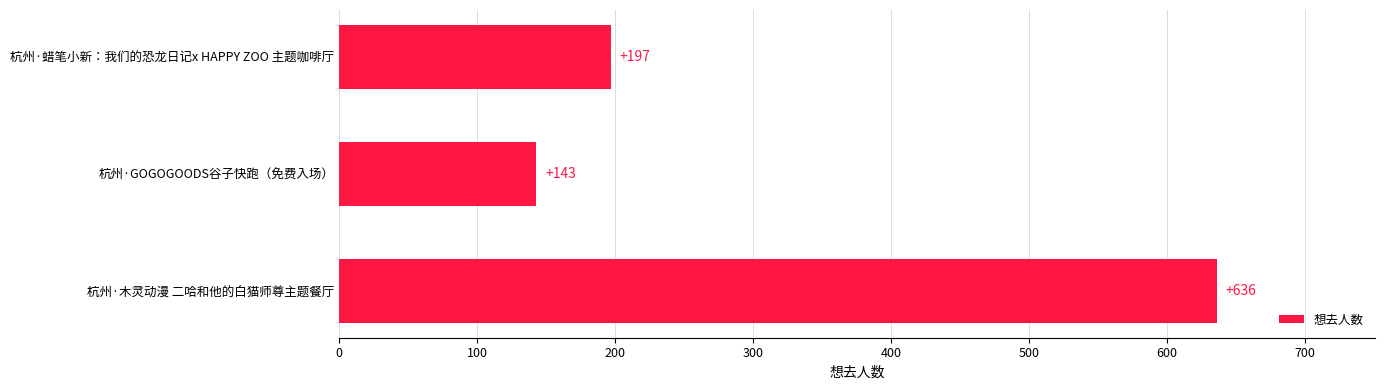

Reading bottom to top, what are all the values shown in this chart?

636	143	197